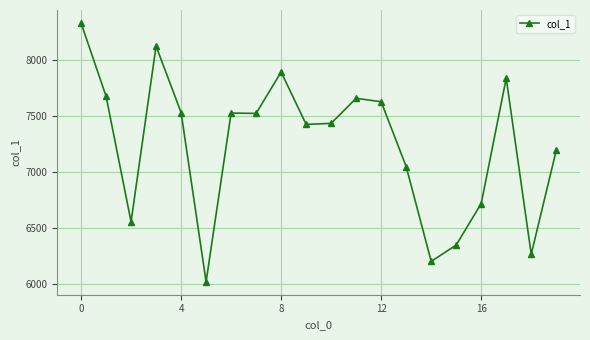

True or false: there are more than 2 points higher than both neighbors.

True